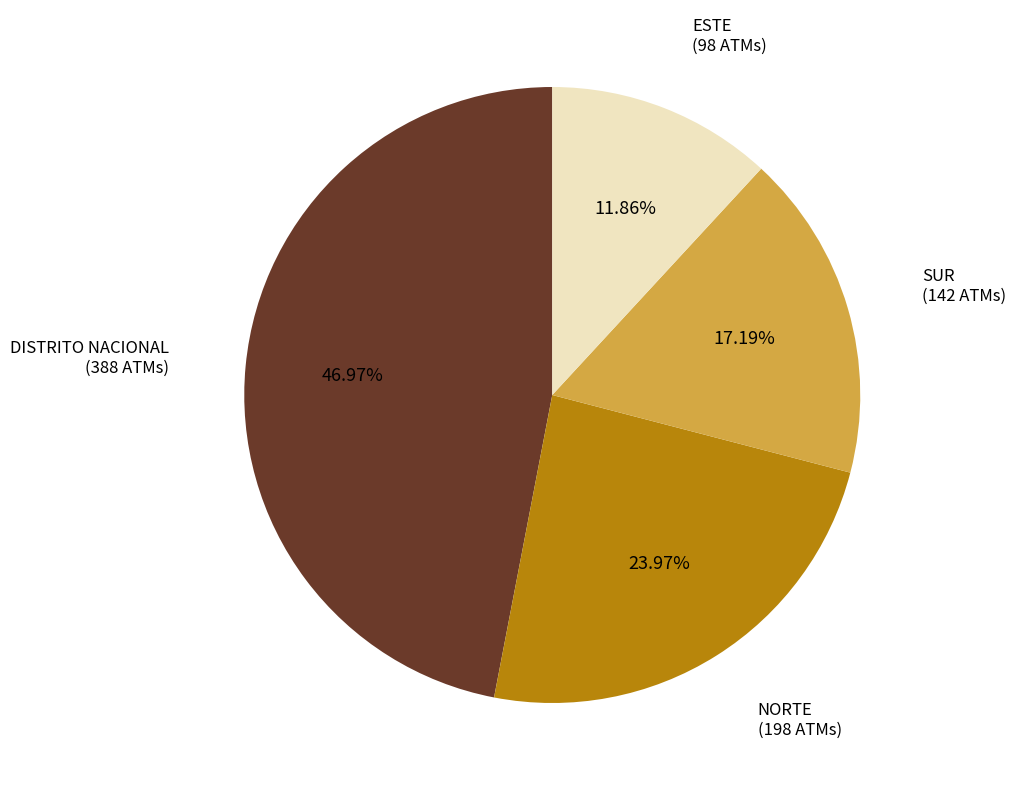

Count the number of slices in the pie.

4